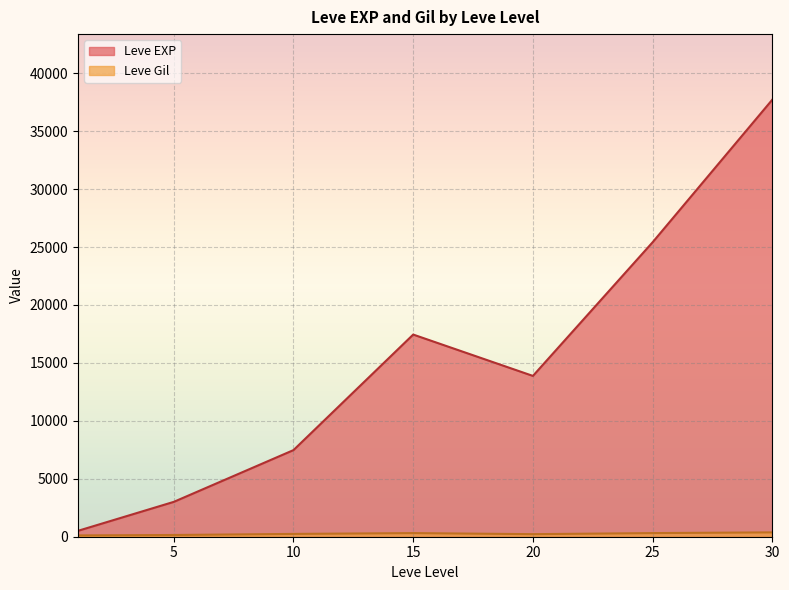

Which series has the largest range (max minus min)?

Leve EXP